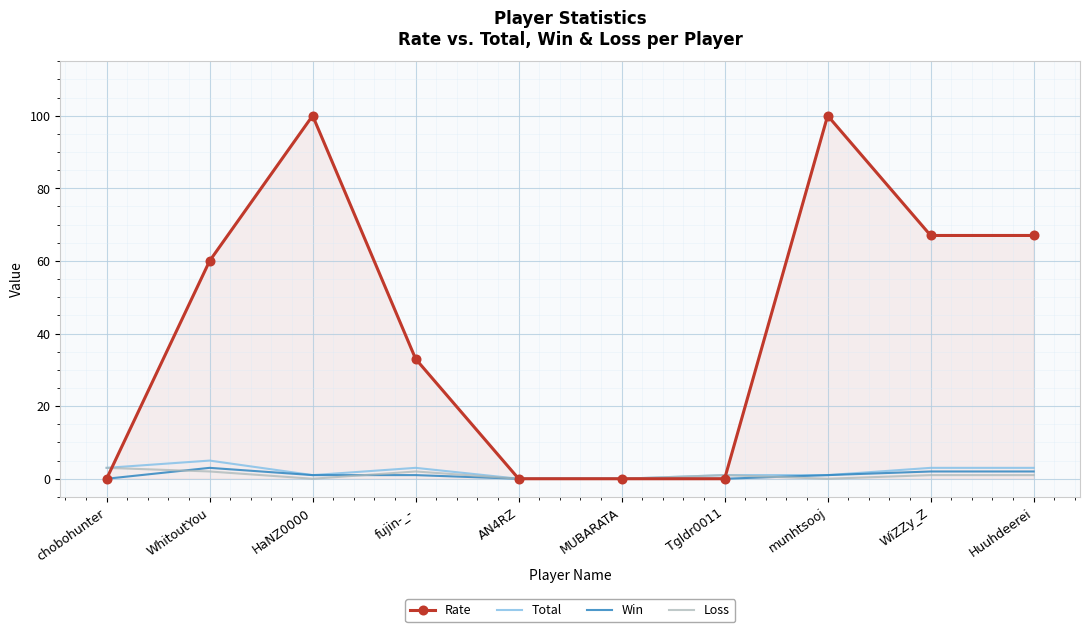

What is the difference between the maximum and minimum values in the Total series?

5